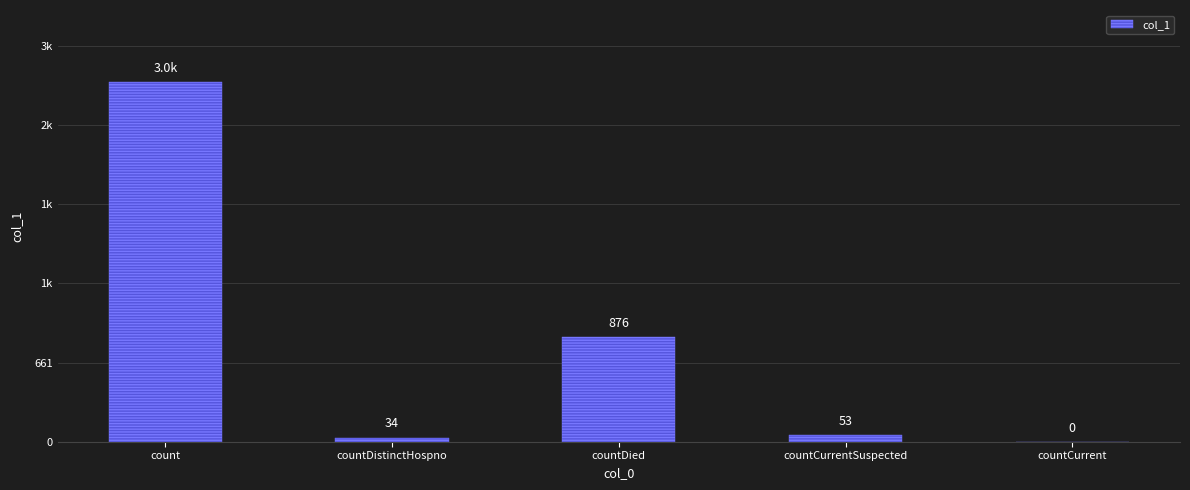

Rank the categories by value from lowest to highest.

countCurrent, countDistinctHospno, countCurrentSuspected, countDied, count